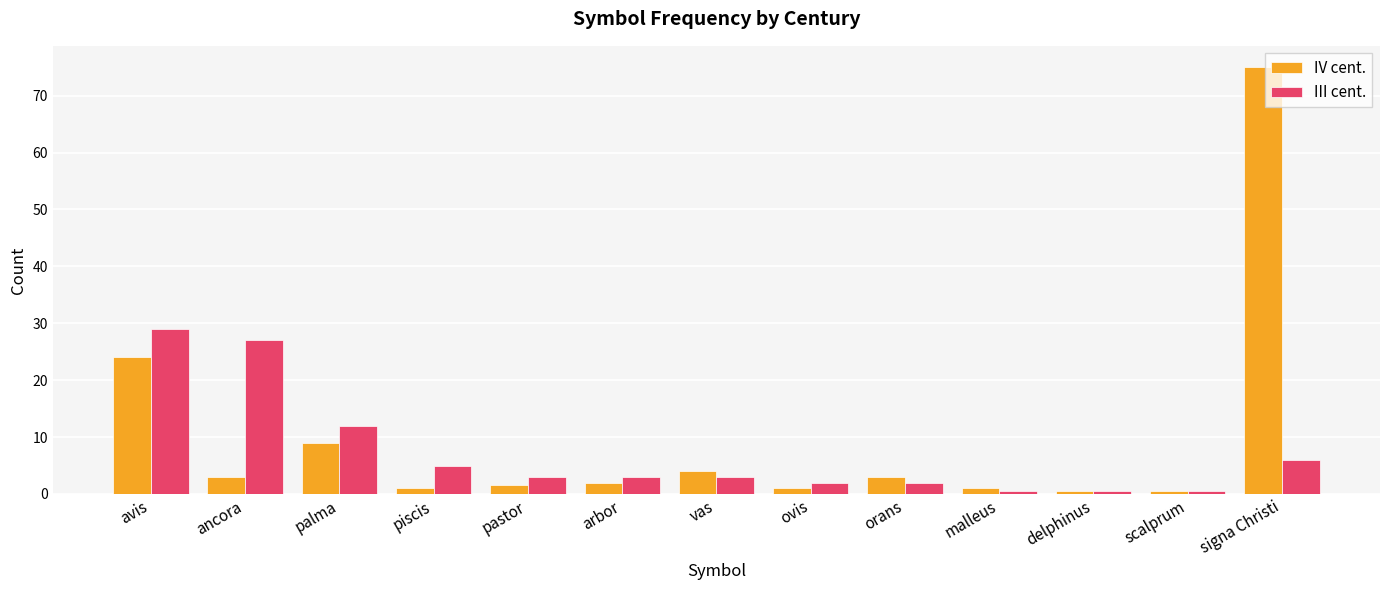

At which category does the chart reach its peak across all series?

signa Christi